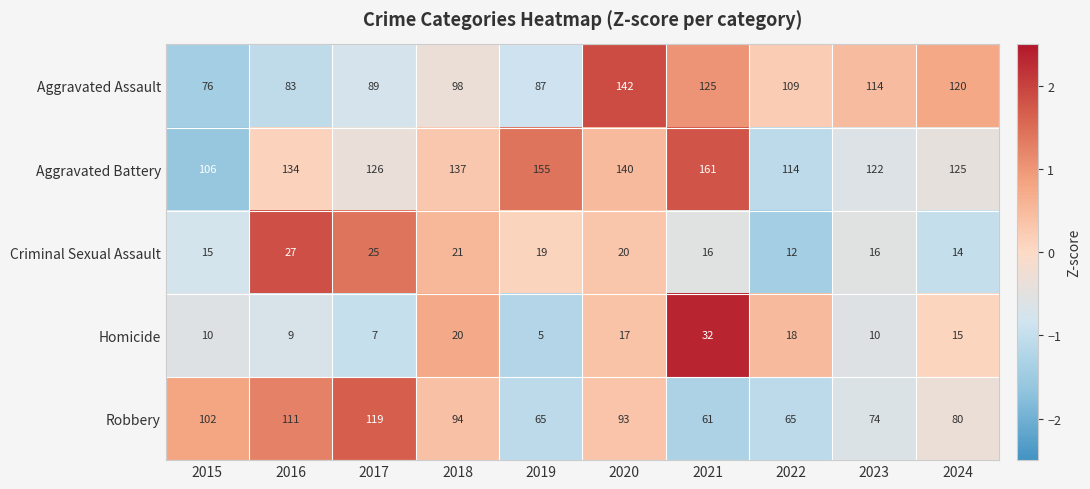

Count the number of categories in the chart.

10